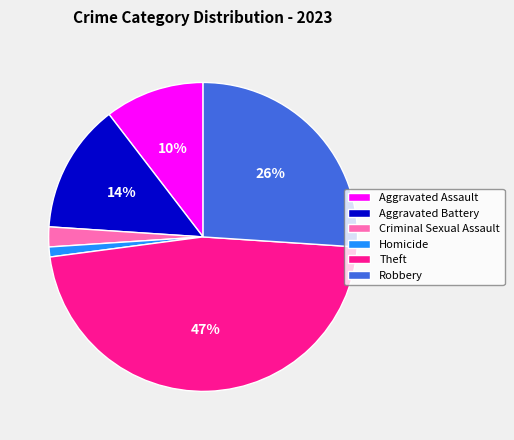

How many slices are in this pie chart?

6